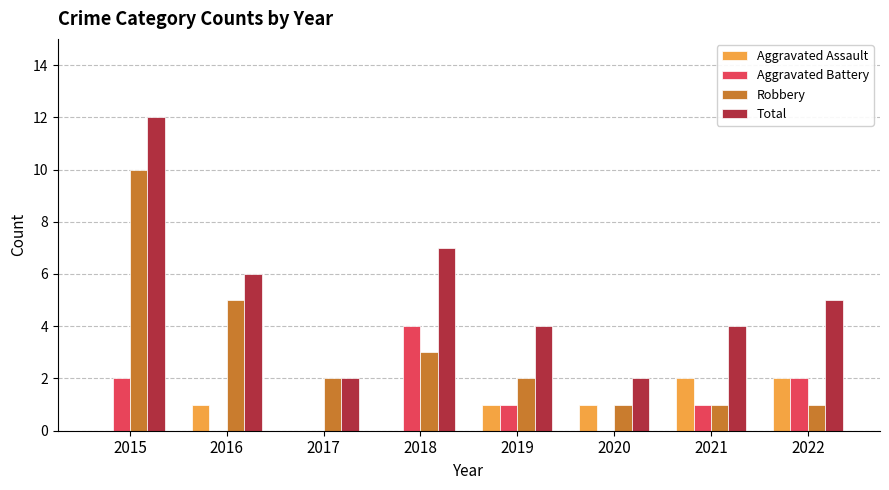

Is it true that Total equals 2 at 2021?

False